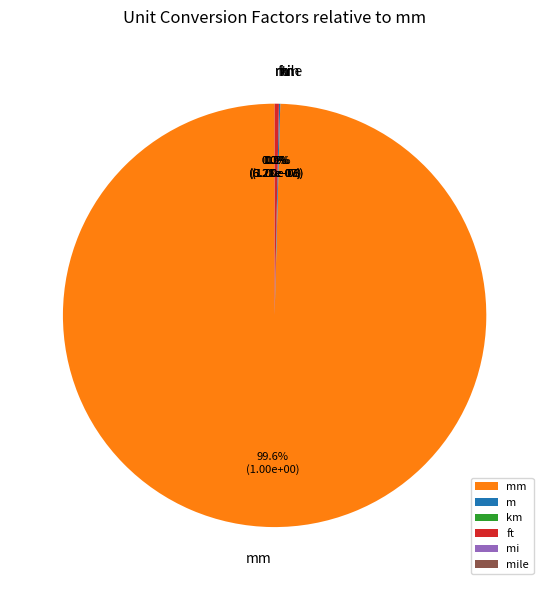

How many segments does this pie chart have?

6